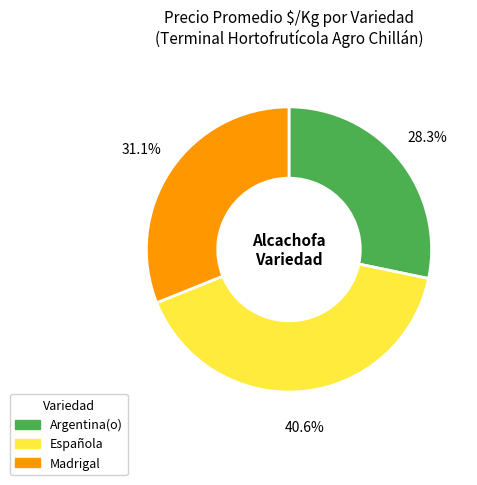

What percentage is NOT represented by Argentina(o)?

71.7%